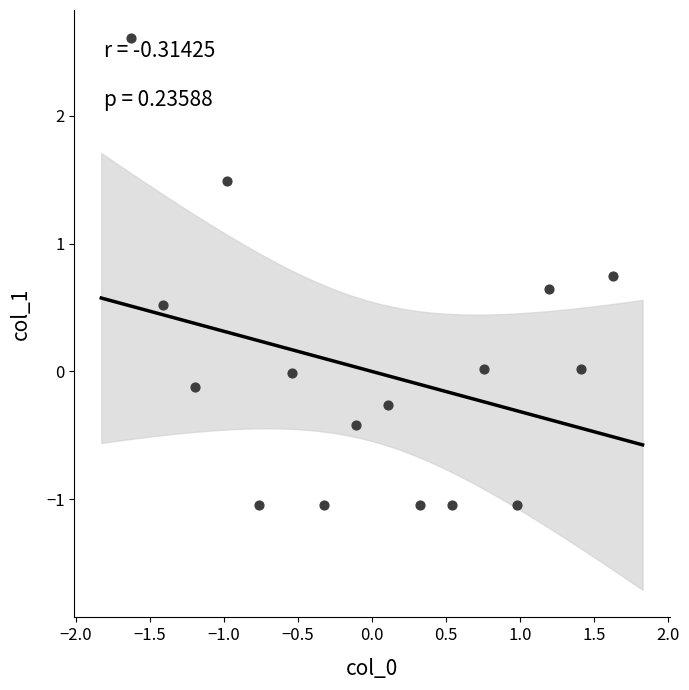

What is the range of X values (max minus min)?

3.3